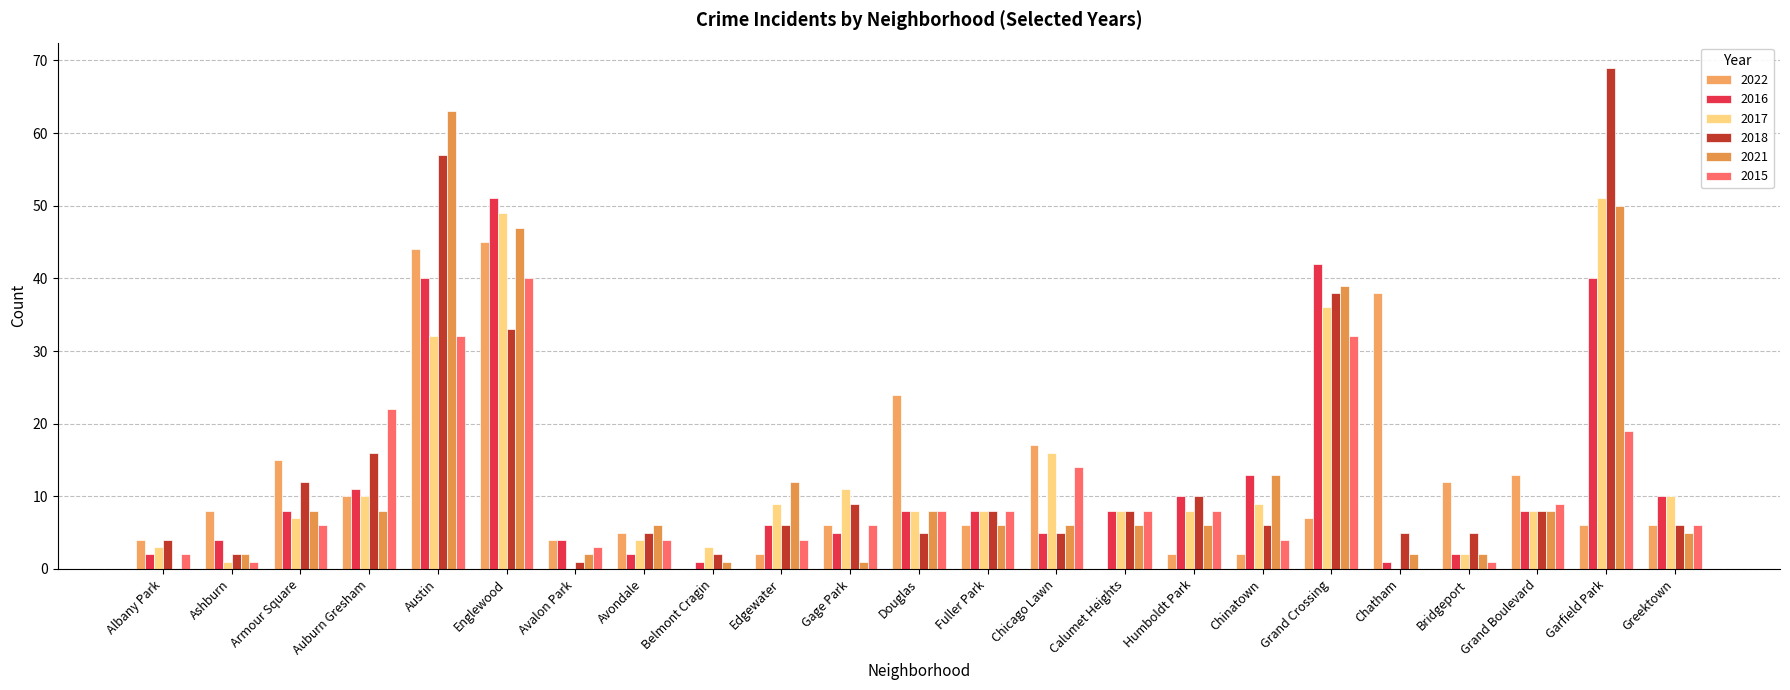

Reading left to right, what are all the values shown in this chart?

2022: 4	8	15	10	44	45	4	5	0	2	6	24	6	17	0	2	2	7	38	12	13	6	6
2016: 2	4	8	11	40	51	4	2	1	6	5	8	8	5	8	10	13	42	1	2	8	40	10
2017: 3	1	7	10	32	49	0	4	3	9	11	8	8	16	8	8	9	36	0	2	8	51	10
2018: 4	2	12	16	57	33	1	5	2	6	9	5	8	5	8	10	6	38	5	5	8	69	6
2021: 0	2	8	8	63	47	2	6	1	12	1	8	6	6	6	6	13	39	2	2	8	50	5
2015: 2	1	6	22	32	40	3	4	0	4	6	8	8	14	8	8	4	32	0	1	9	19	6